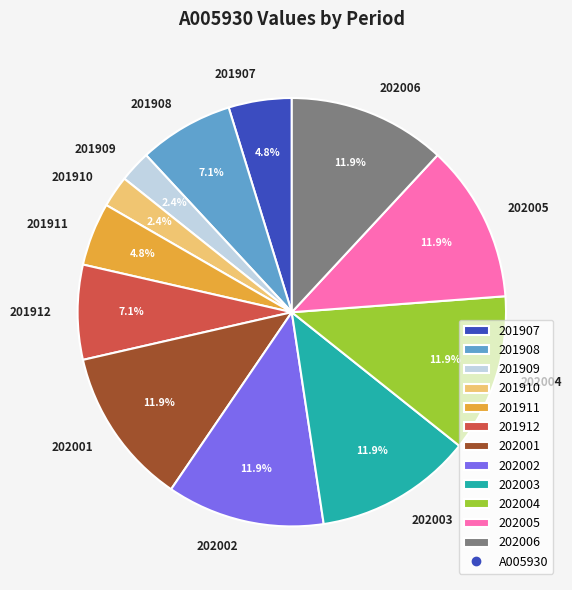

To the nearest percent, what is the difference between the 201909 and 202005 slice percentages?

10%